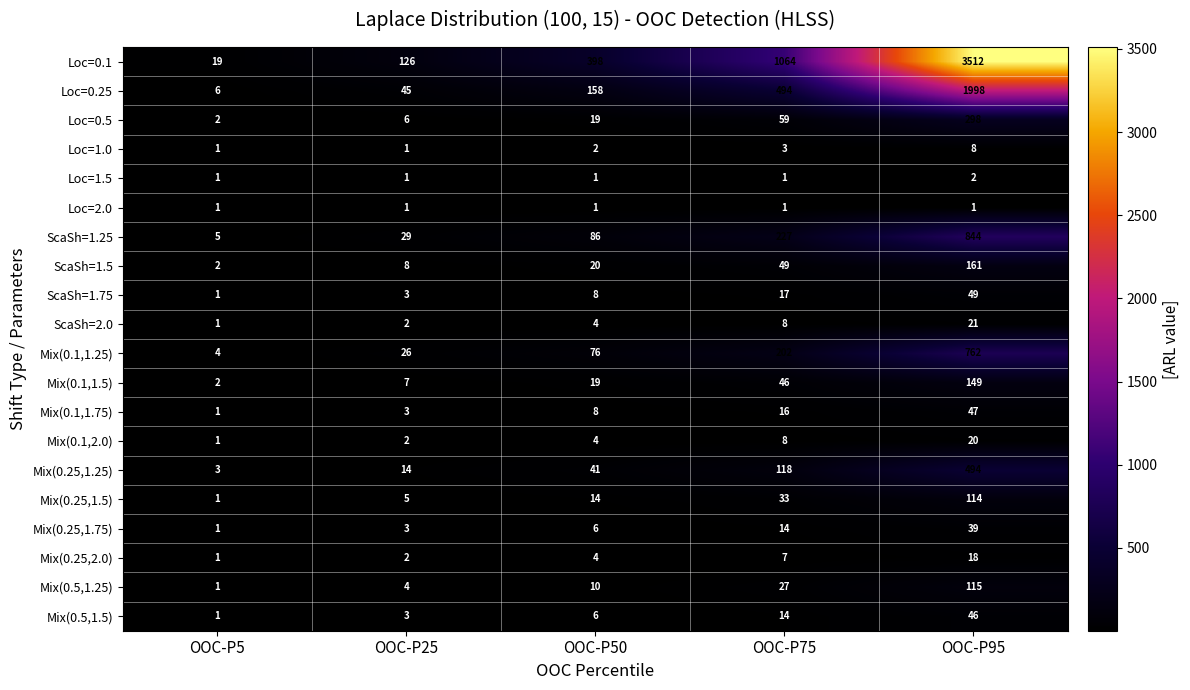

At which category is the sum across all series the highest?

OOC-P95